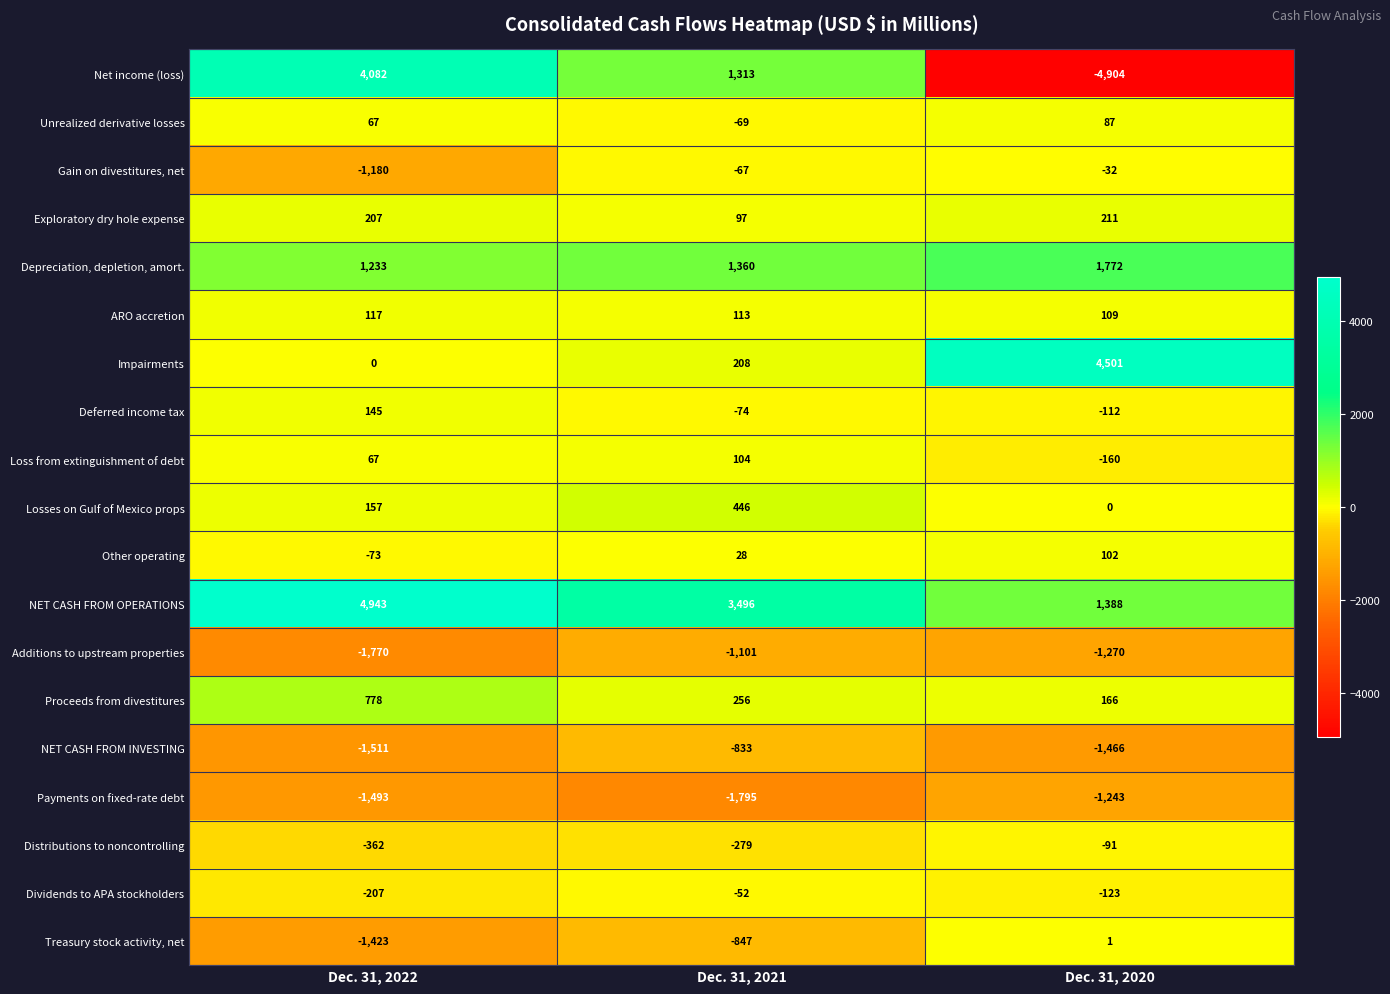

At which label does Net income (loss) first exceed 1313?

Dec. 31, 2022